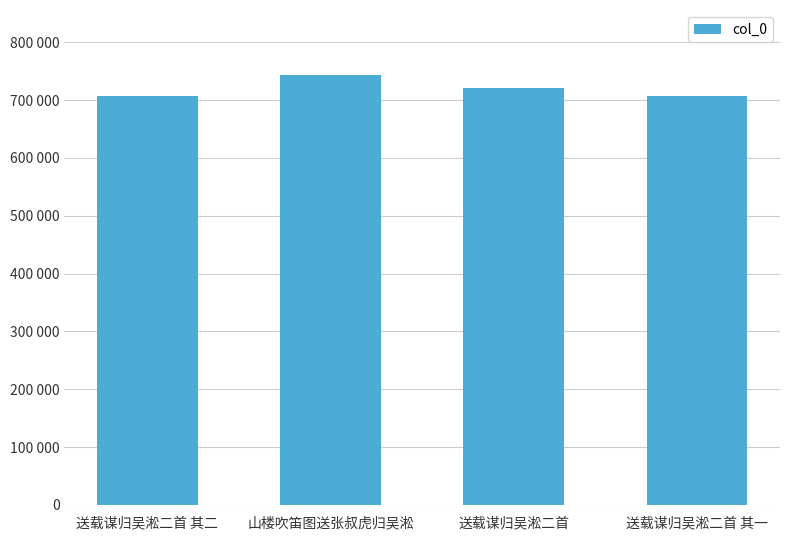

Is it true that the value at 送载谋归吴淞二首 其二 is 948321?

False